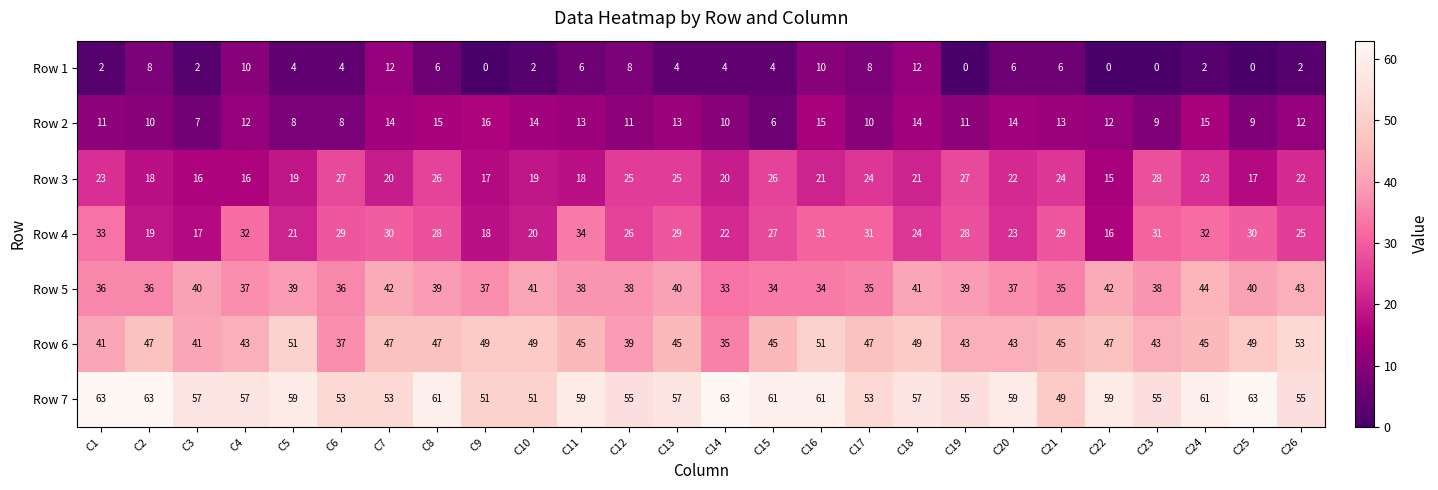

What is the difference between the highest and lowest values at C20?

53